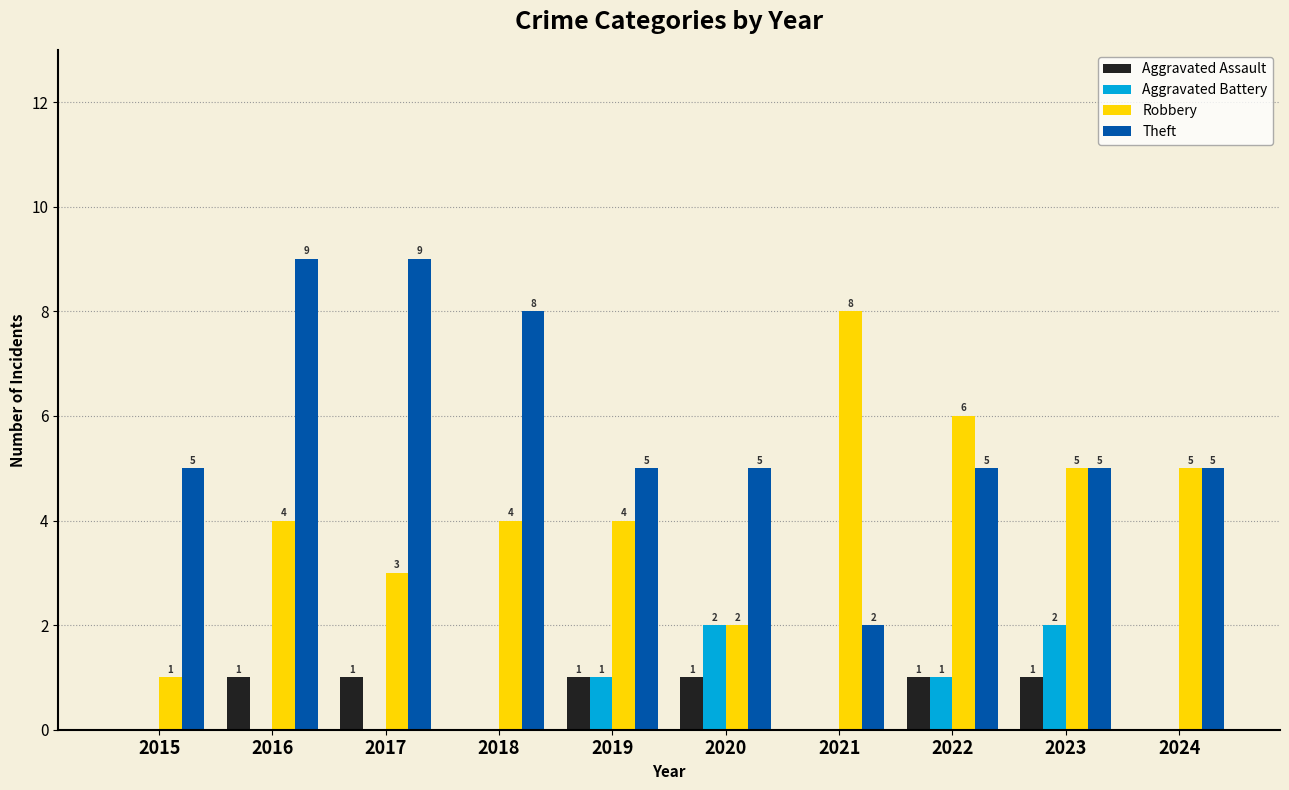

What is the total value across all series at 2019?

11